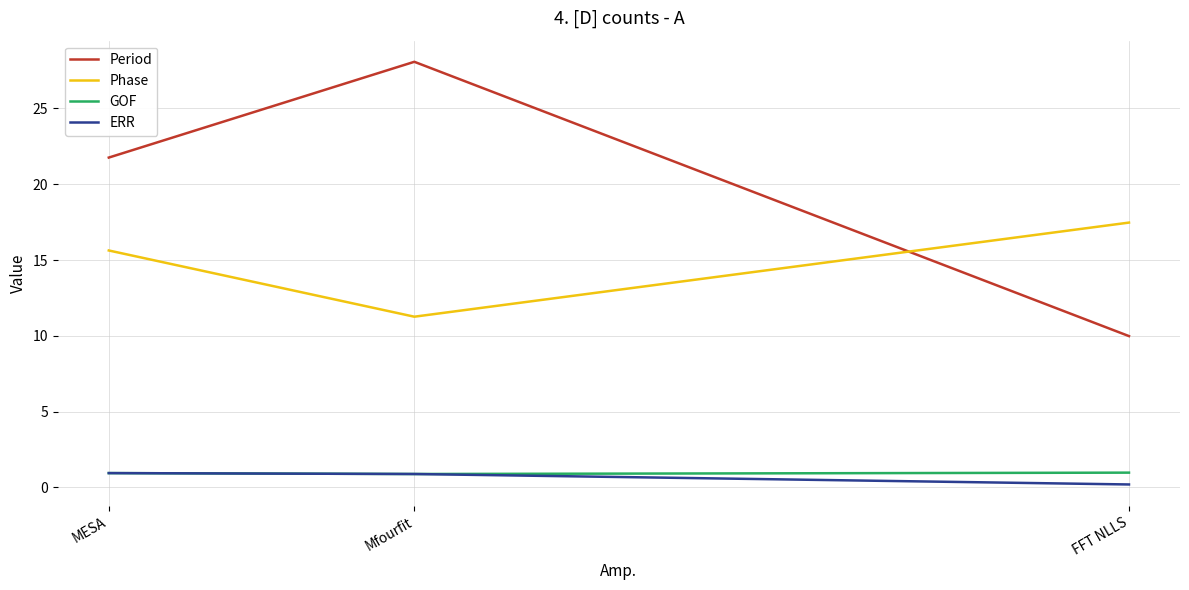

Is it true that ERR equals 0.9 at MESA?

True